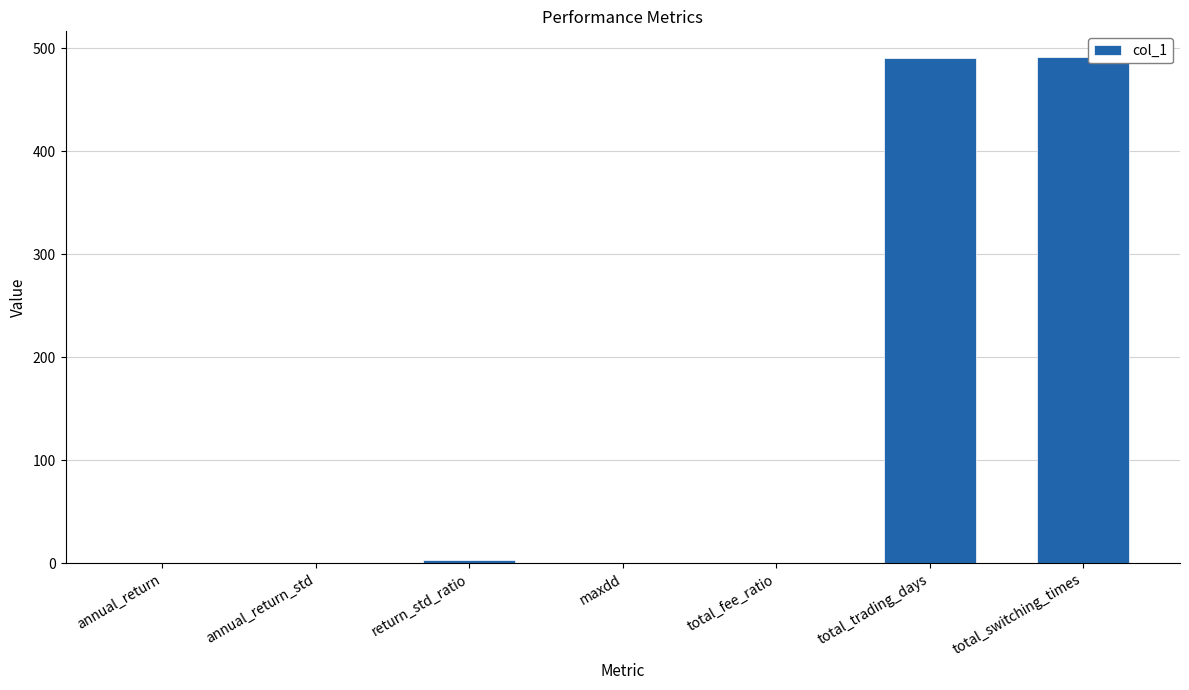

What is the ratio of the value at total_switching_times to the value at total_trading_days?

1.0